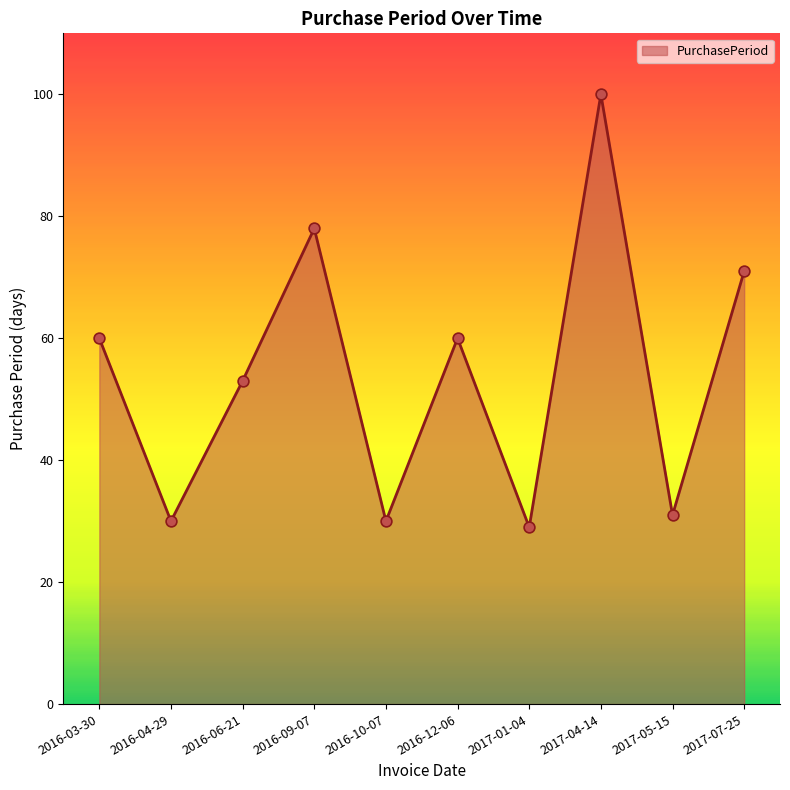

What is the change in value from 2017-04-14 to 2017-07-25?

-29